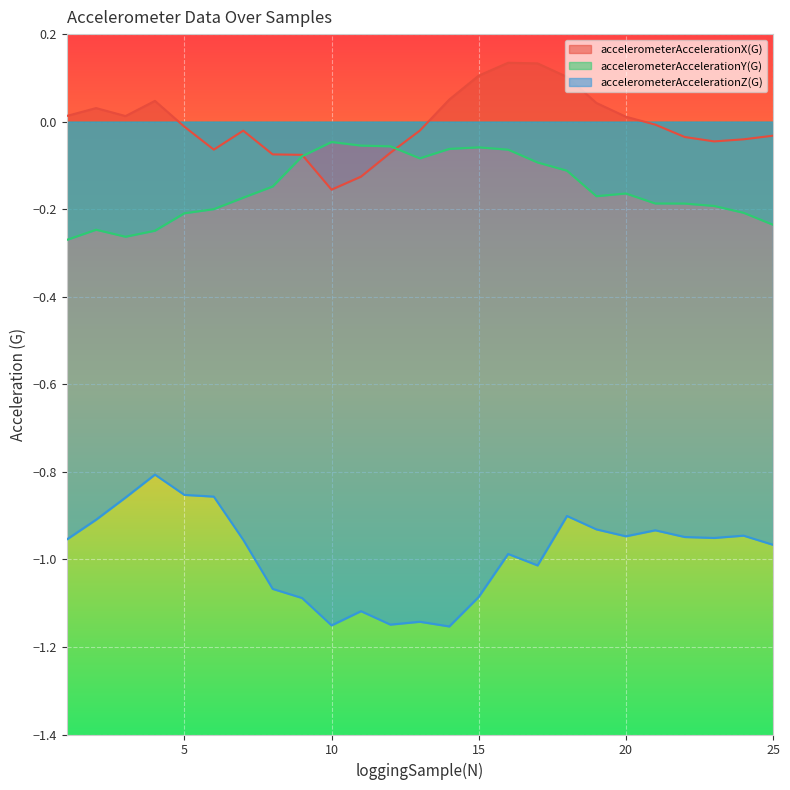

What is the difference between the maximum and minimum values in the accelerometerAccelerationY(G) series?

0.2